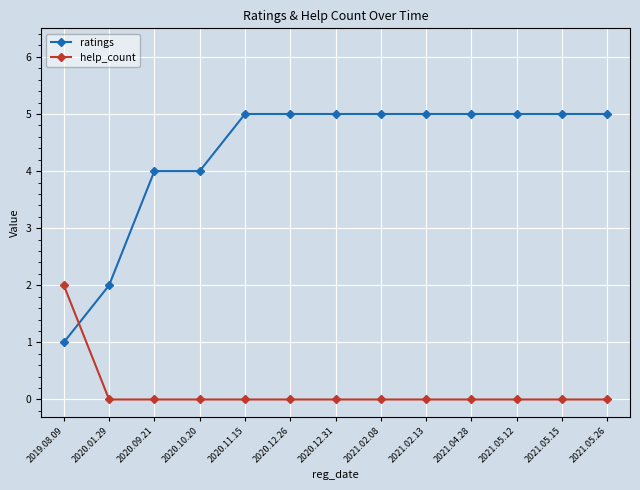

Is it true that ratings equals 3 at 2021.02.13?

False